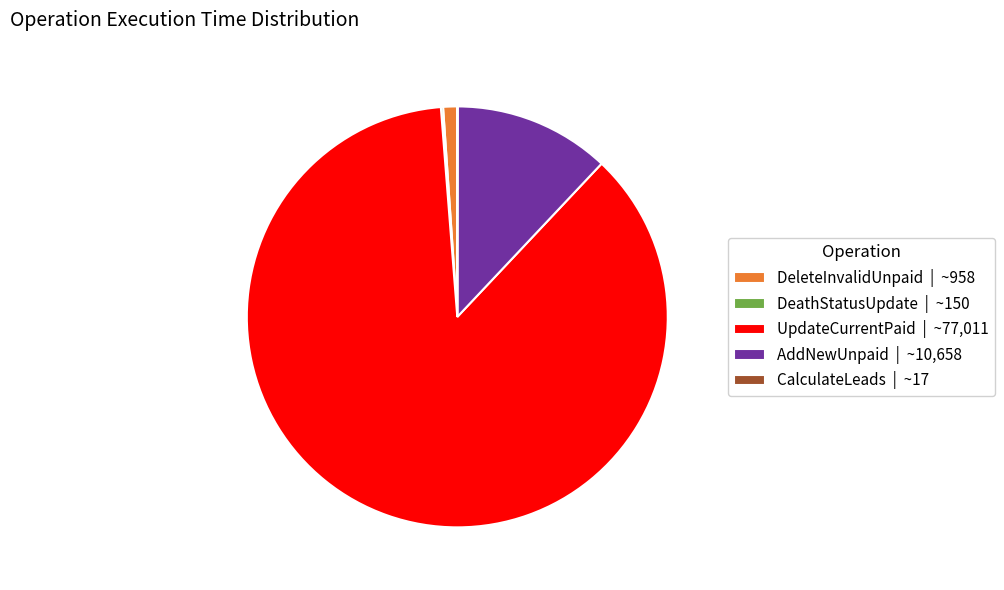

Which slice represents more than half of the pie?

UpdateCurrentPaid | ~77,011